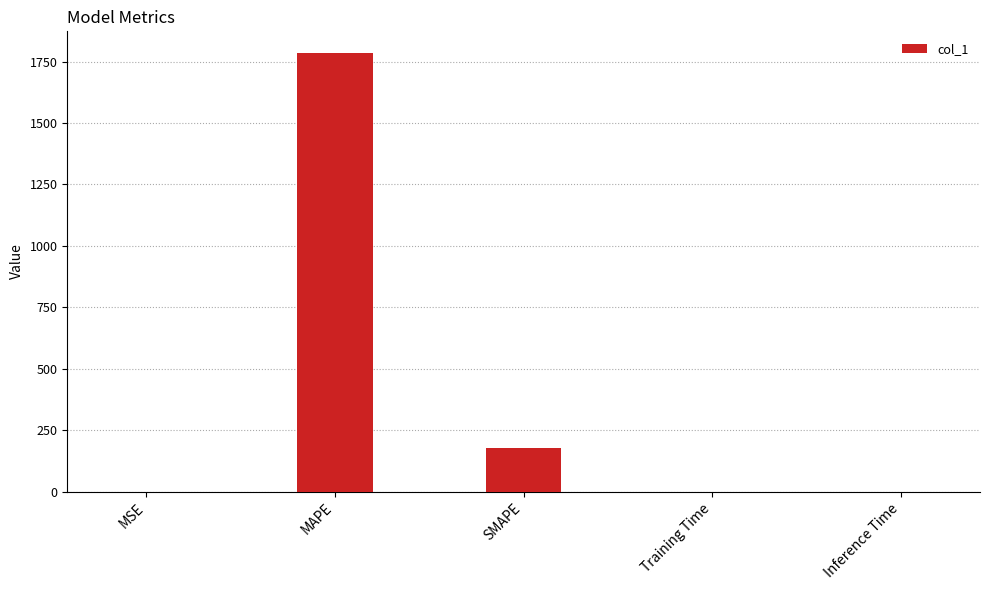

Which label corresponds to the largest value in the chart?

MAPE